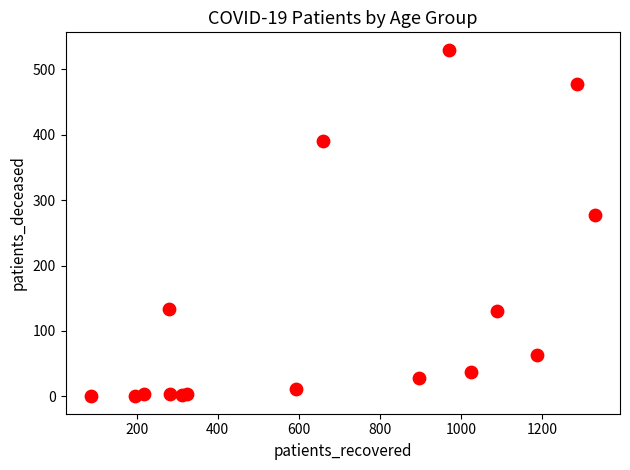

What Y value in the scatter plot is closest to 265?

278